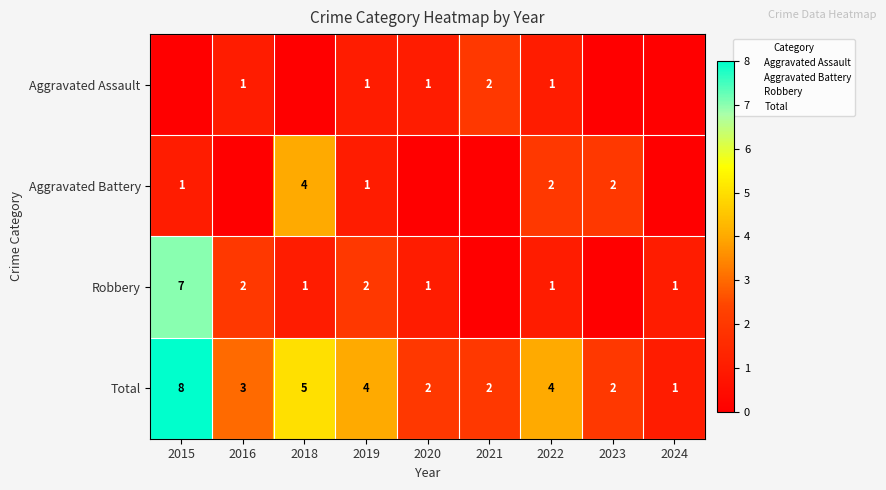

How many values in the Aggravated Battery series are below 1?

4